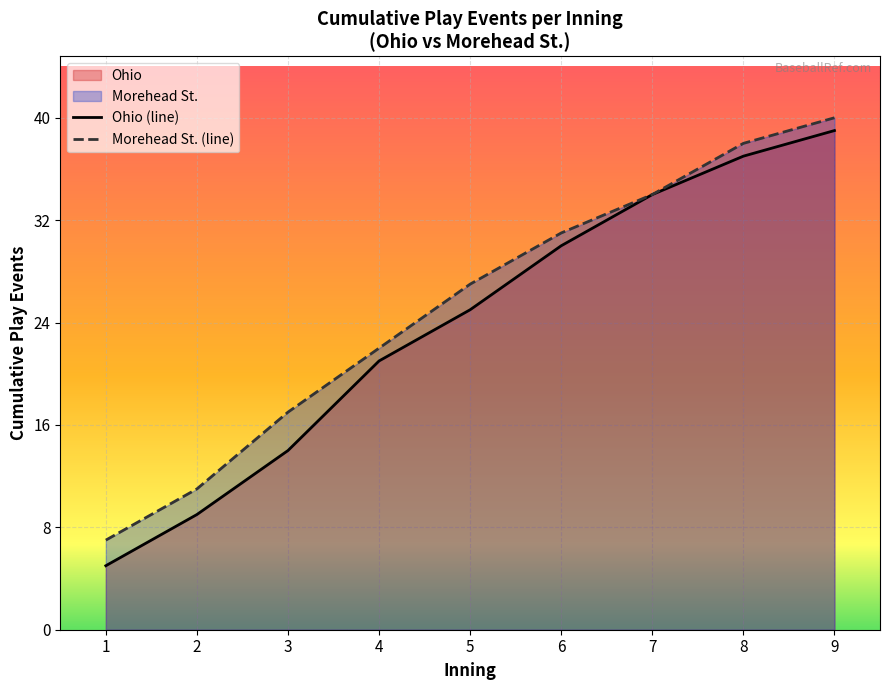

Does the chart display data point markers on the line(s)?

No